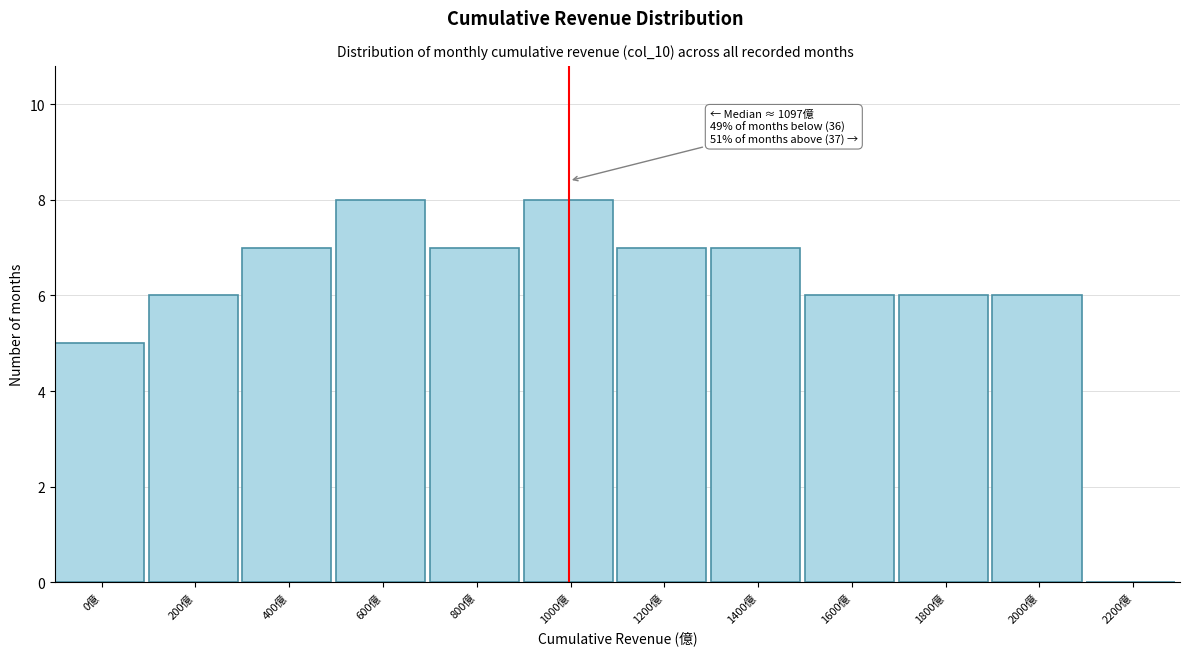

Reading left to right, transcribe all the data shown in this chart.

0億=5	200億=6	400億=7	600億=8	800億=7	1000億=8	1200億=7	1400億=7	1600億=6	1800億=6	2000億=6	2200億=0